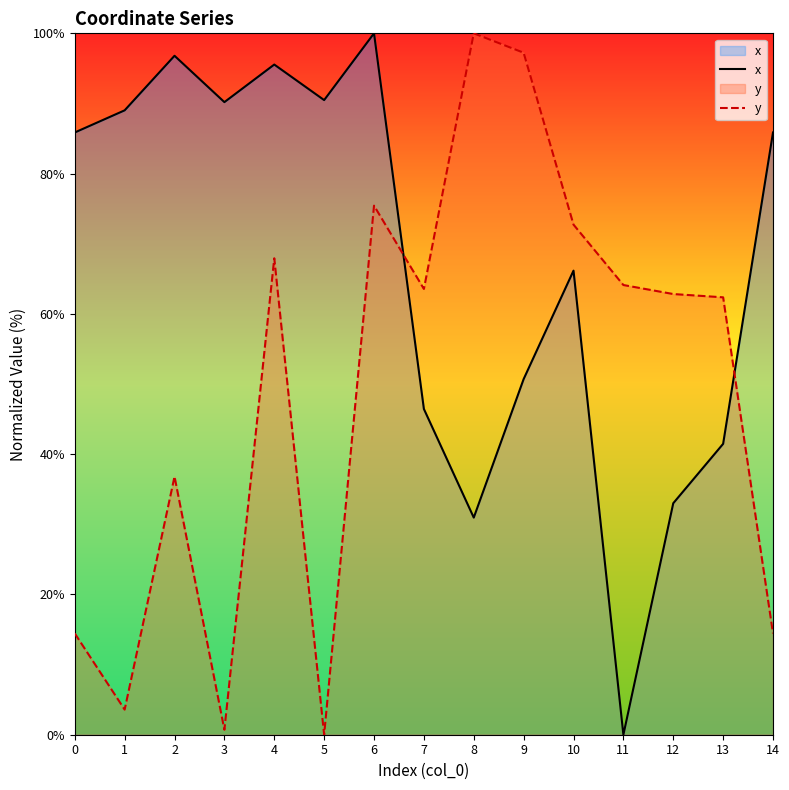

List the series in order of their overall mean, highest first.

x, y